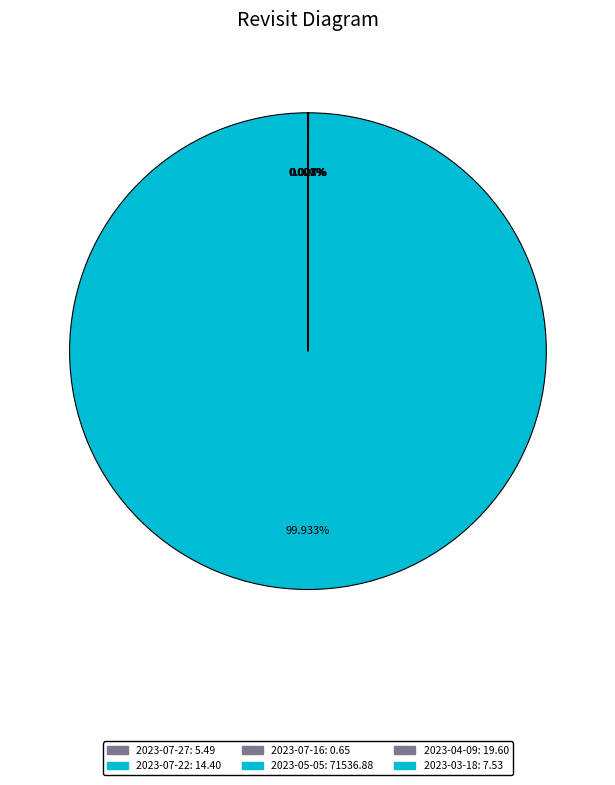

Is it true that 2023-07-27 is 0% of the pie?

True